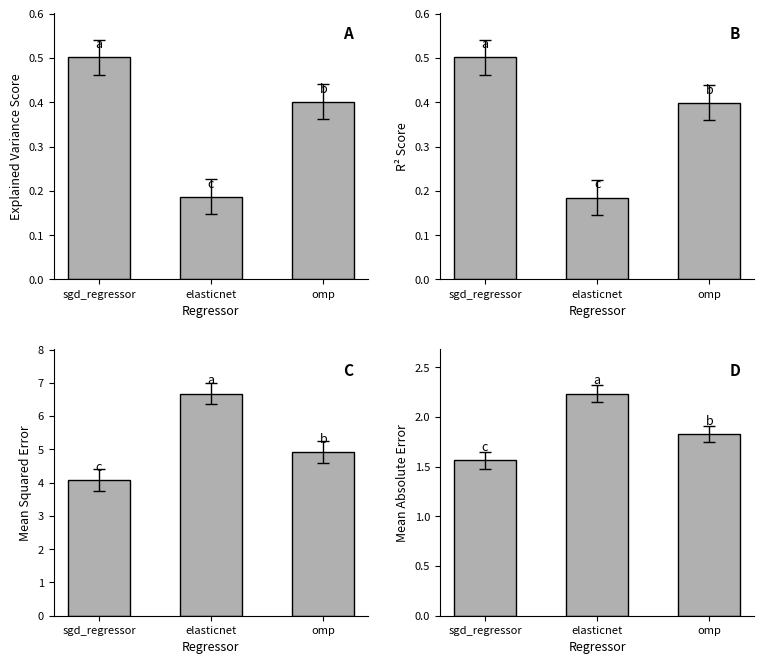

What is the difference between the explained_variance_score values at omp and sgd_regressor?

0.1